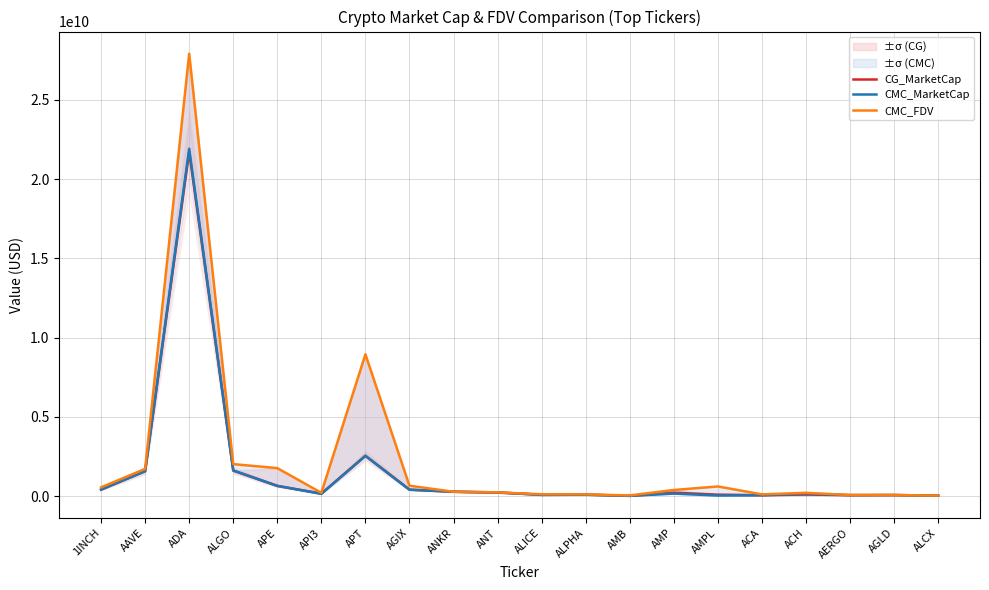

What is the total value across all series at AGIX?

1493959648.6